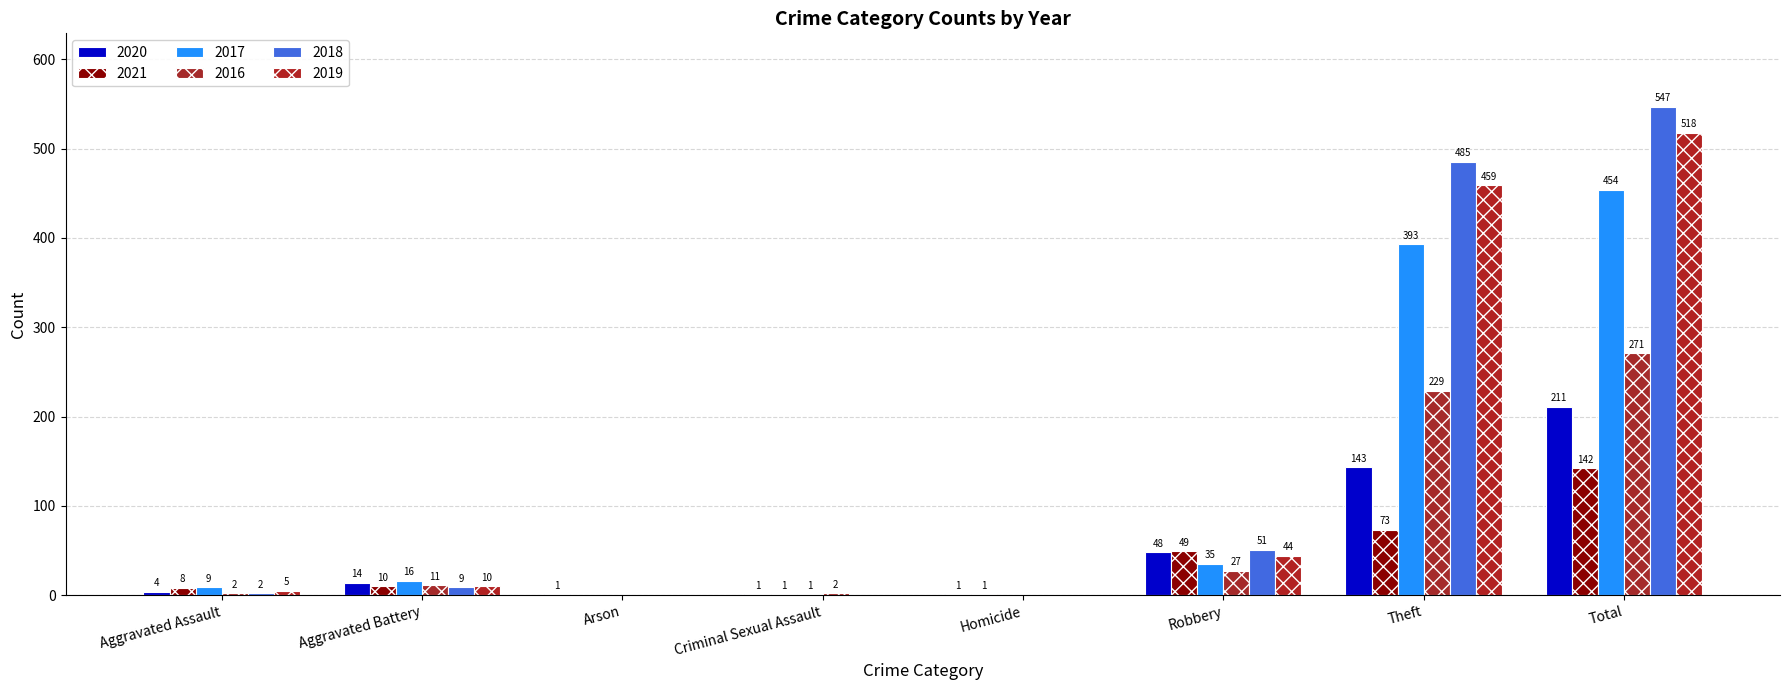

Does the chart contain stacked bars?

No